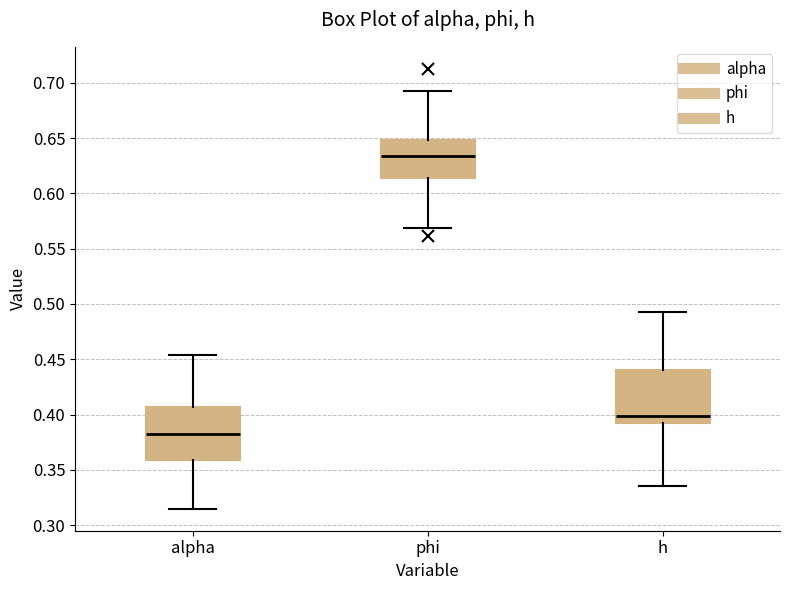

Where is the lower edge of the box for phi on the y-axis? The values are not printed on the chart, so give them approximately, as read against the axis.

0.615